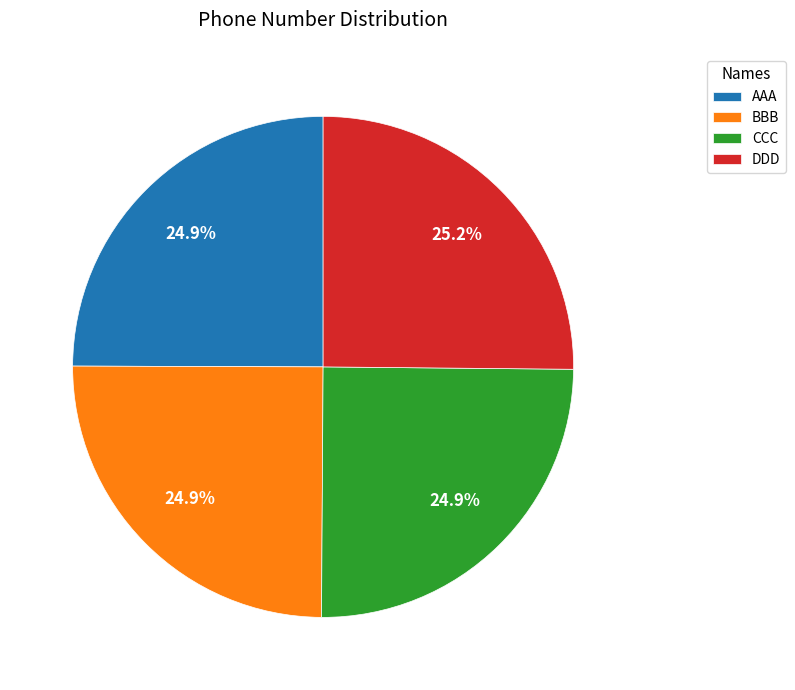

Does any single category account for the majority?

No